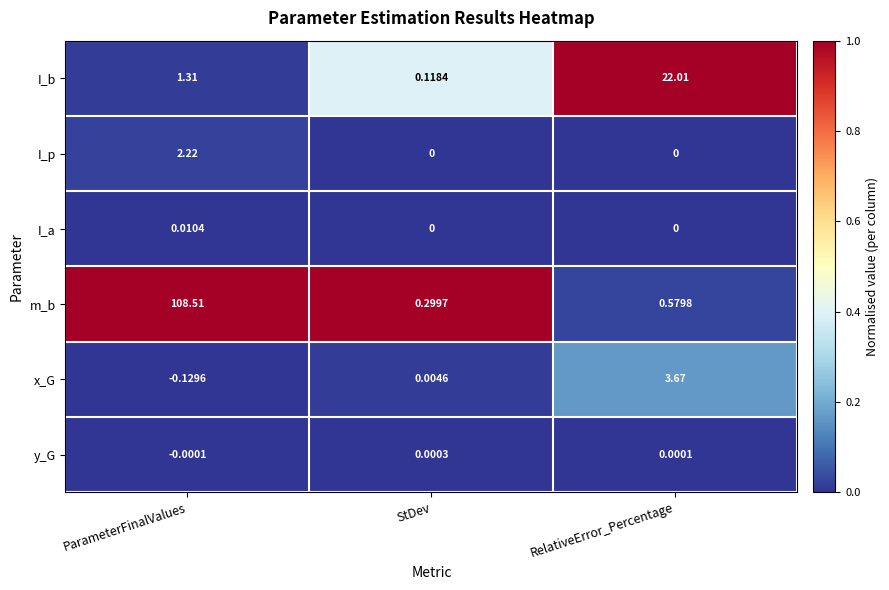

How many series are shown in this chart?

6